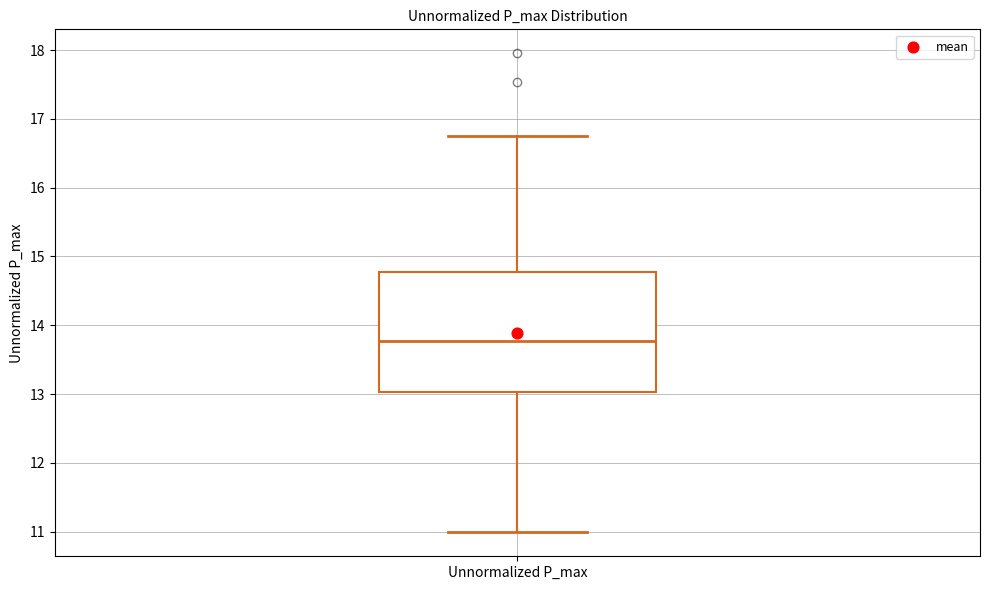

Read this box plot against the y-axis: the position of the median line, the range covered by the box, and the ends of both whiskers. The values are not printed on the chart, so give them approximately, as read against the axis.

median 13.8, box 13.0 to 14.8, whiskers 11.0 to 16.8